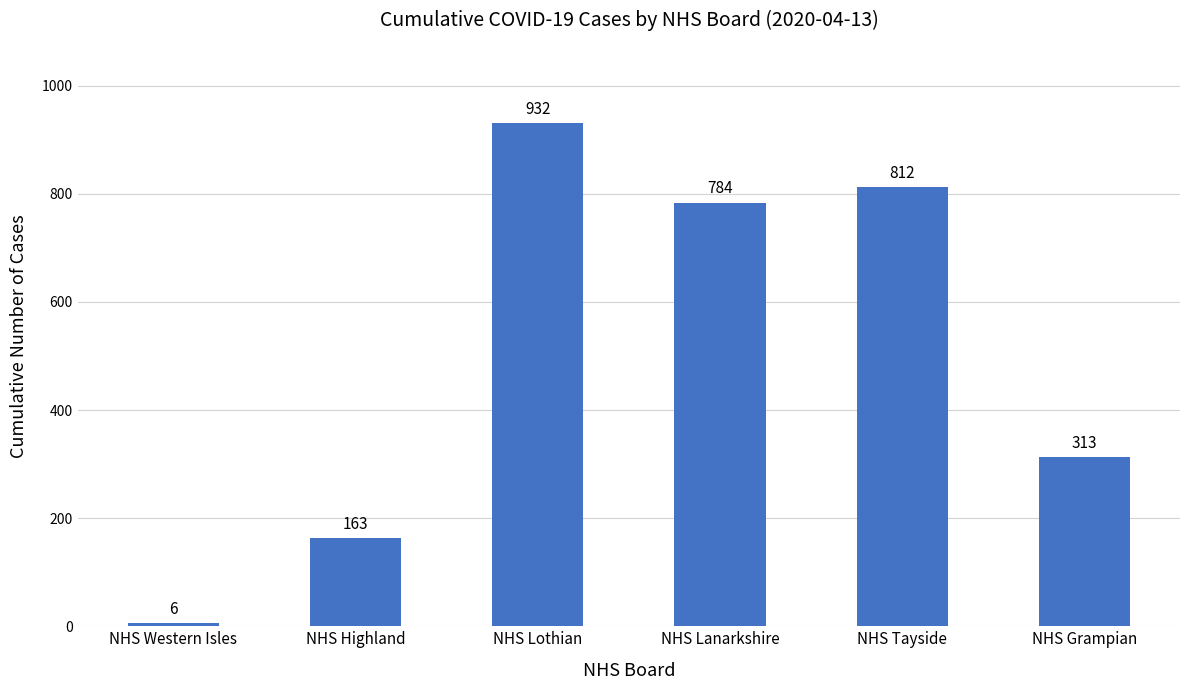

The chart shows a value of 784 at NHS Lanarkshire. True or false?

True